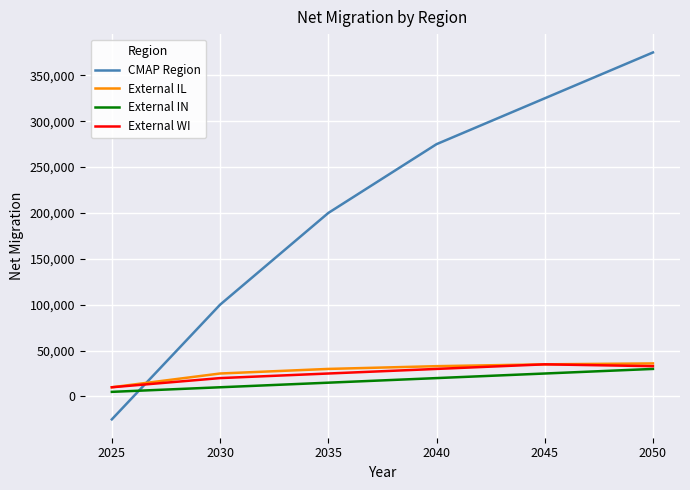

Is the value of External IN at 2040 greater than the value of External WI at 2040?

No